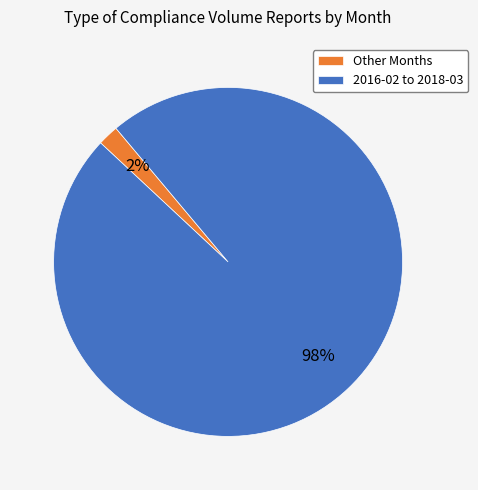

The Other Months slice represents 2% of the pie. True or false?

True